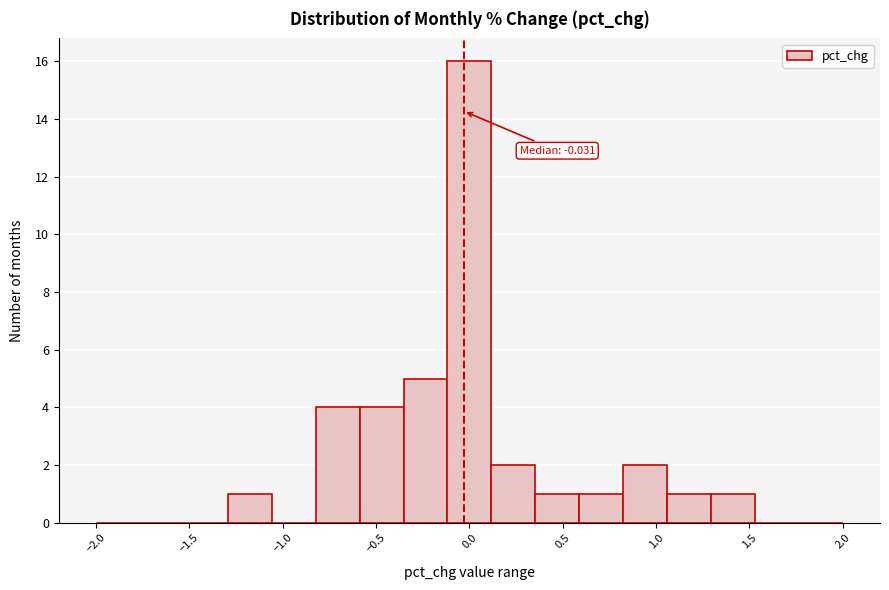

Over which range of the x-axis is the bar tallest?

-0.10 to 0.10